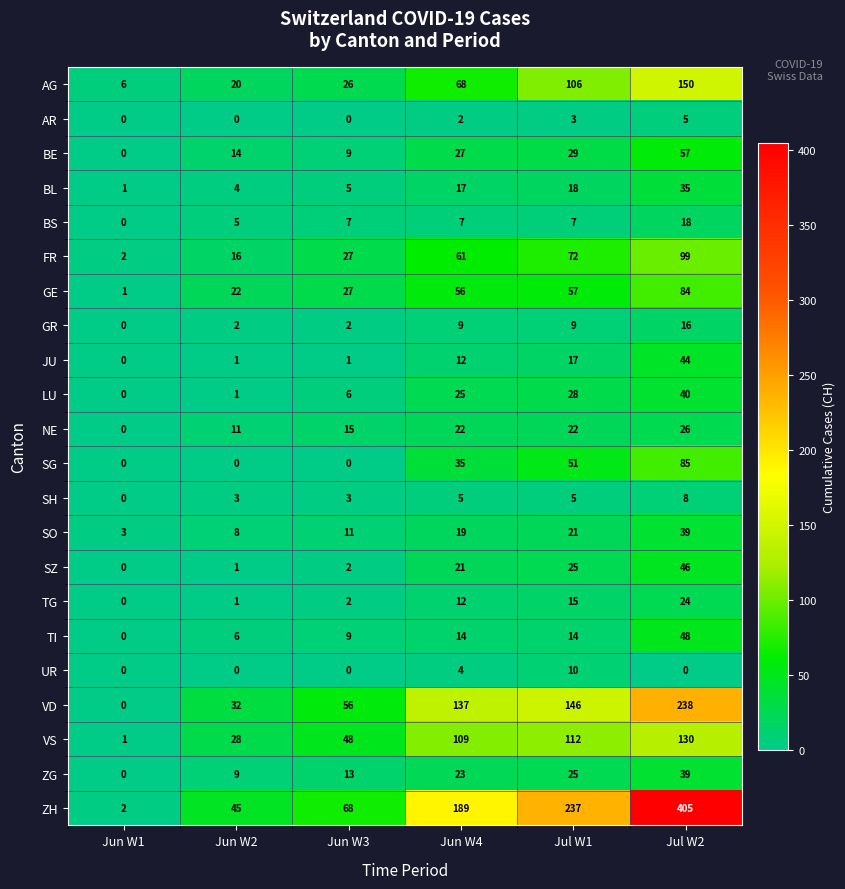

The value of TI at Jun W2 is 3. True or false?

False